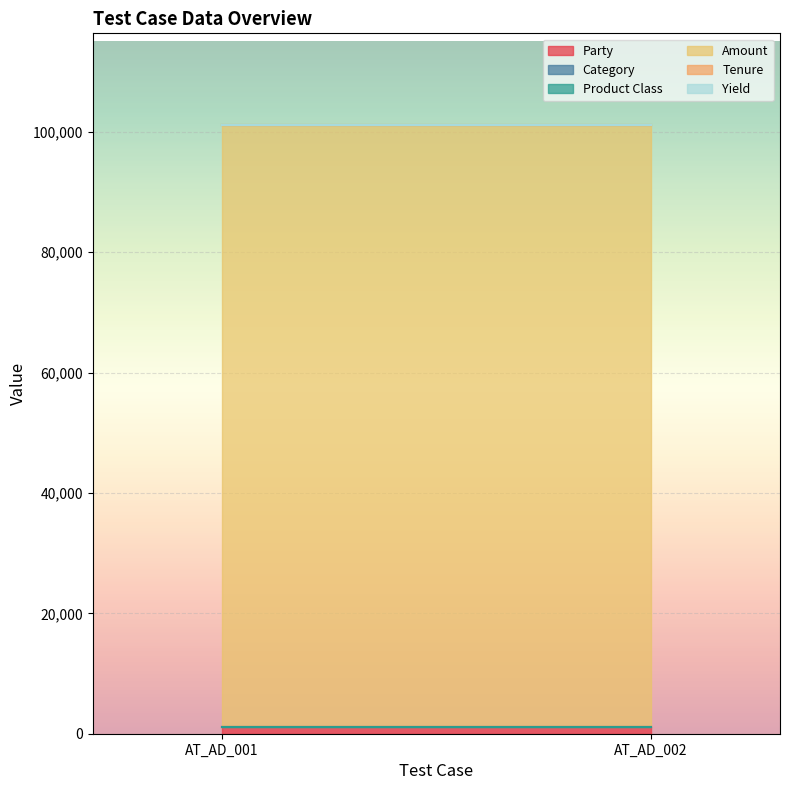

Between AT_AD_002 and AT_AD_001, which is larger?

AT_AD_002